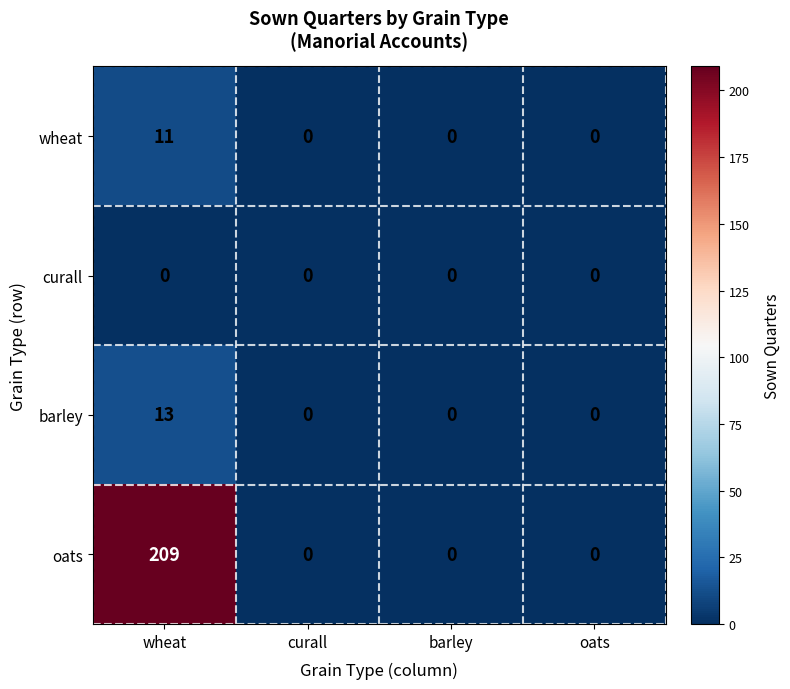

The wheat series shows 4 at wheat. True or false?

False